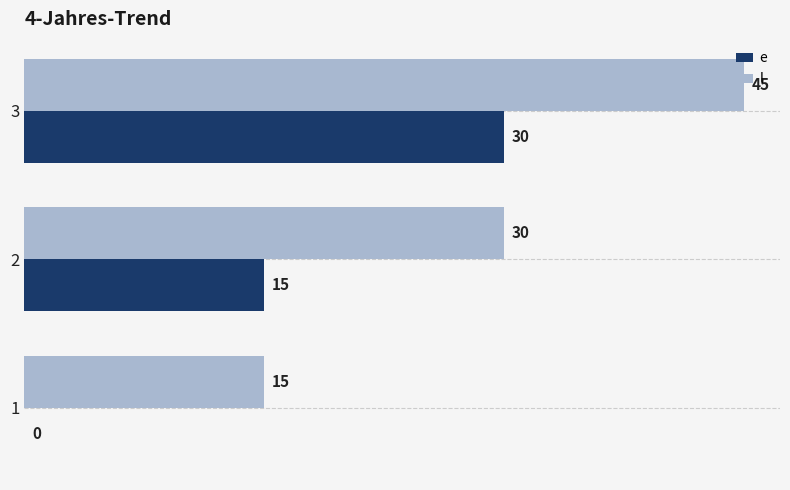

How many e values are between 0 and 30?

3